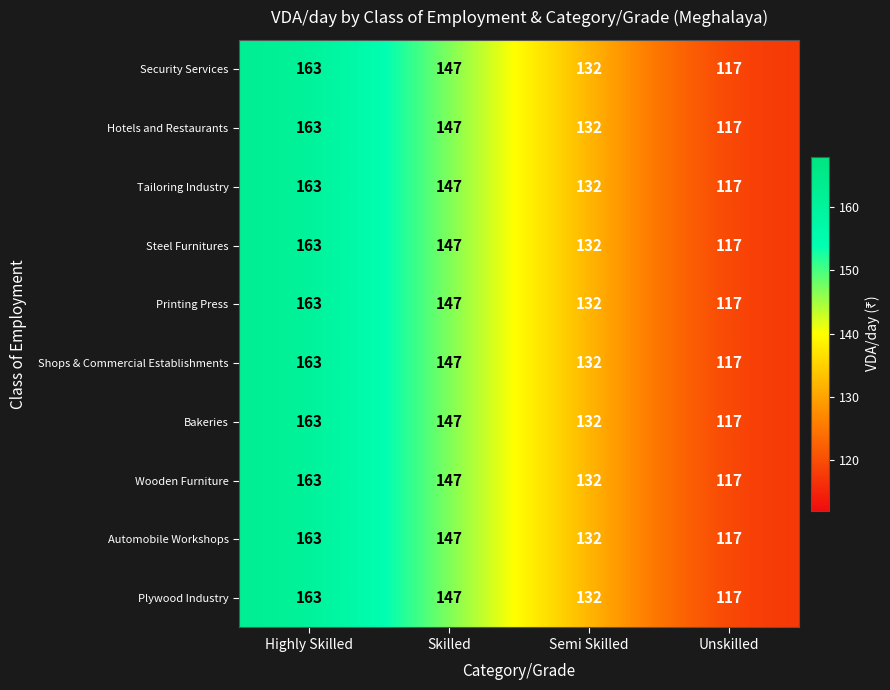

What is the average value of the Wooden Furniture series?

140